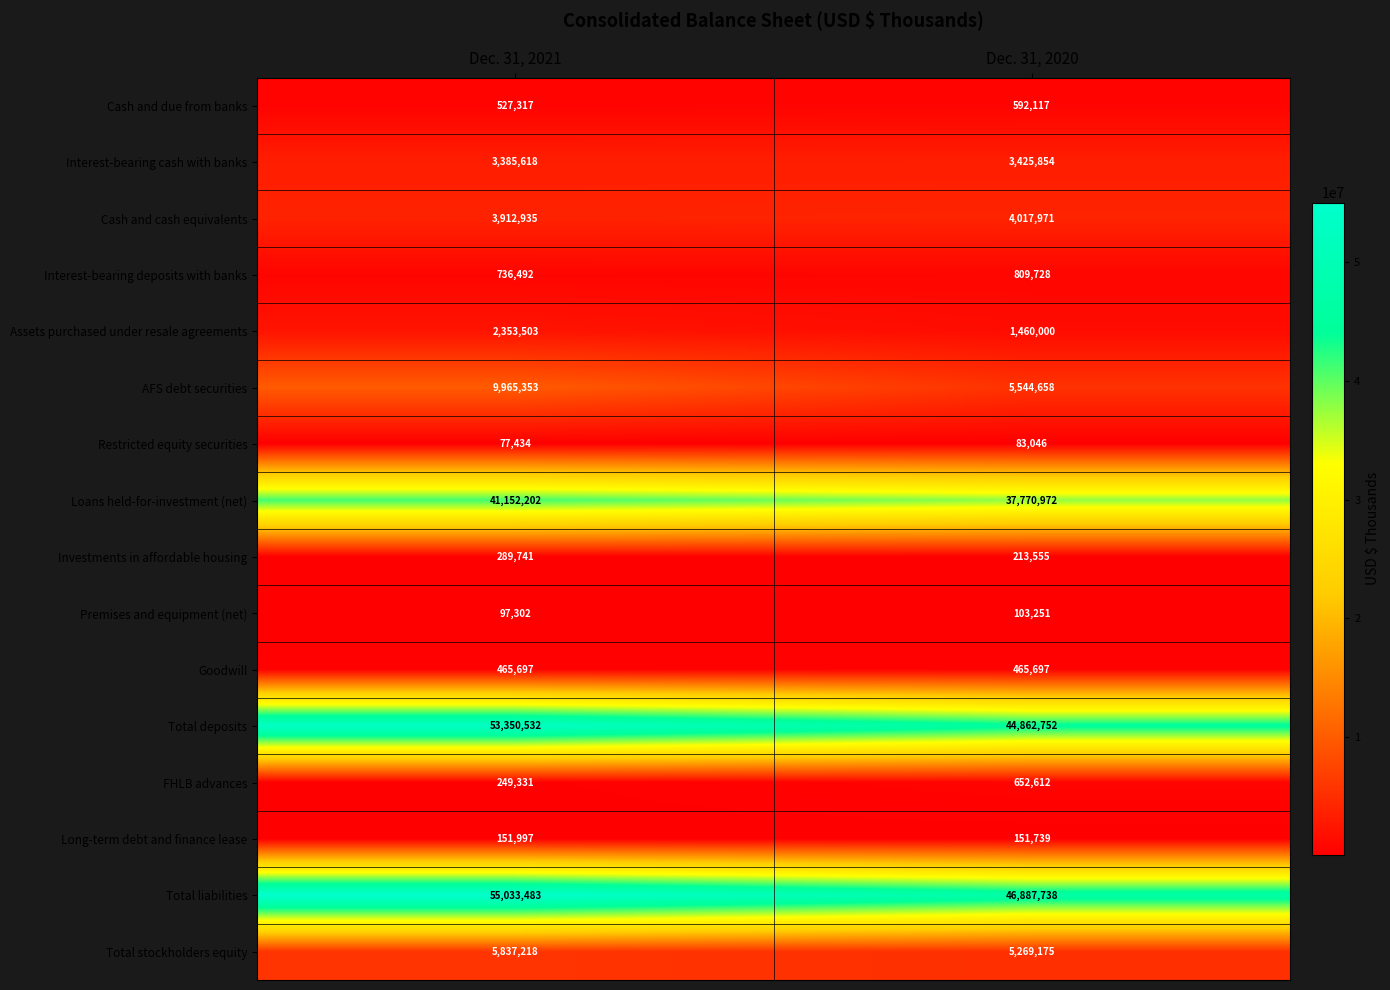

What value does the AFS debt securities series have at Dec. 31, 2020, to the nearest 10?

5544660